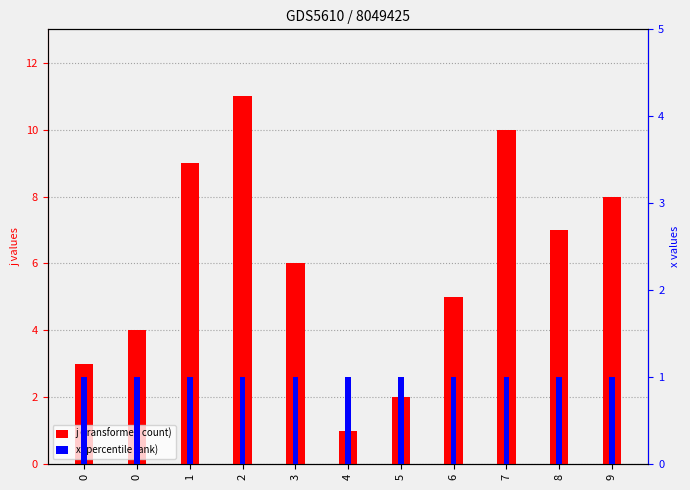

What is the value of the x bar at the 4th from the left?

1